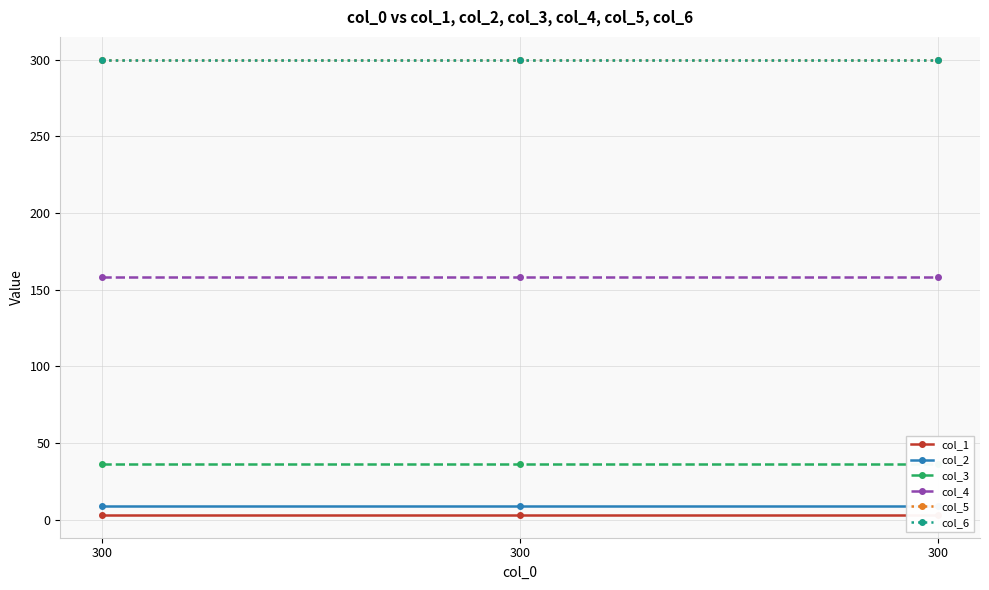

The value of col_3 at 300 is 36. True or false?

True